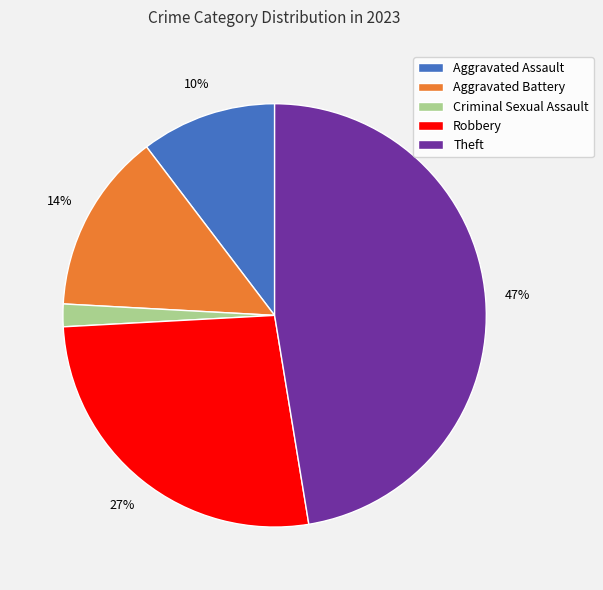

Rank the categories by value from lowest to highest.

Criminal Sexual Assault, Aggravated Assault, Aggravated Battery, Robbery, Theft